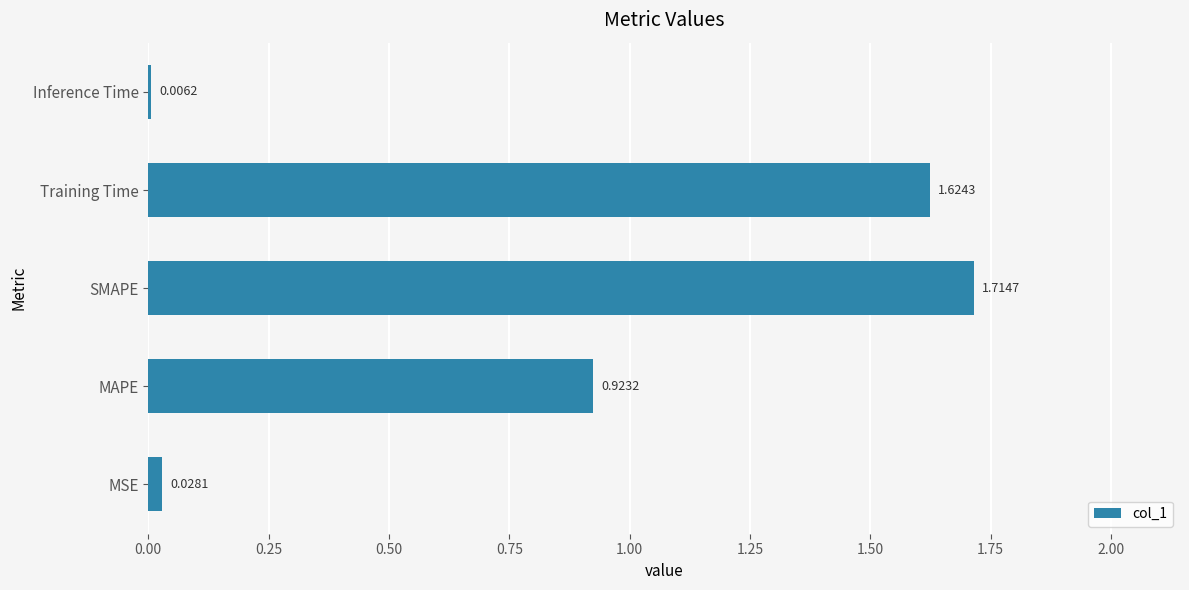

Where is the data nearest to the value 0?

Inference Time